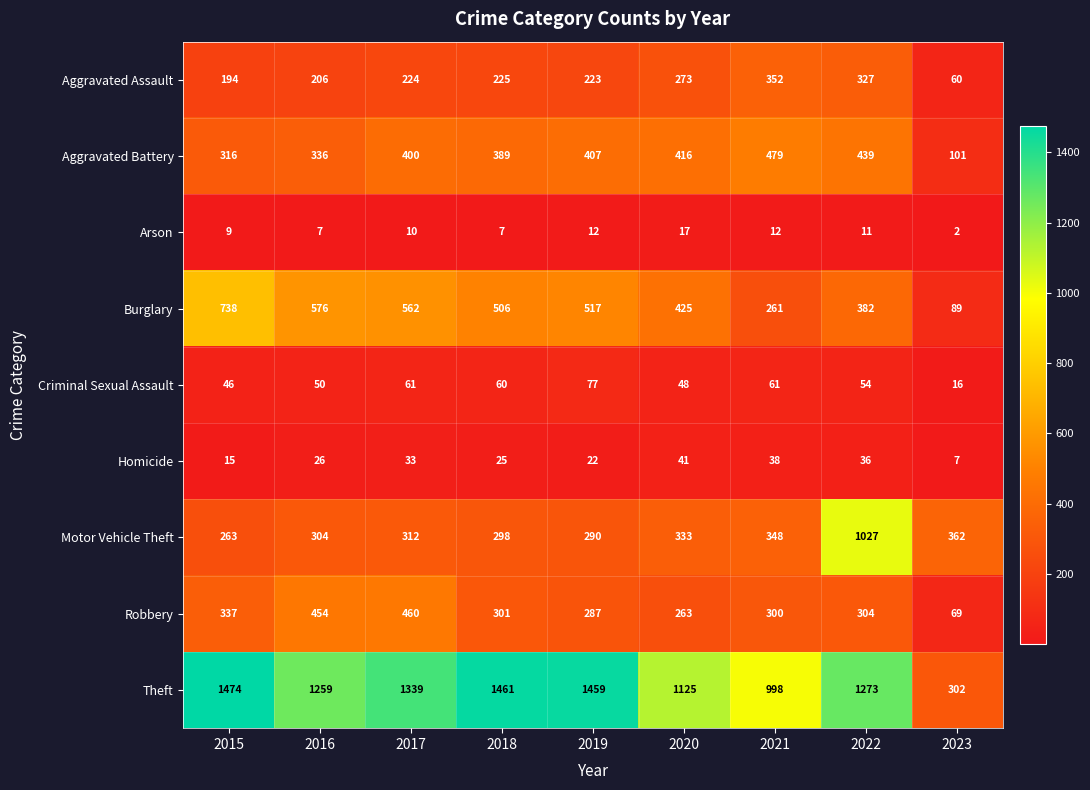

Which series has the largest total across all categories?

Theft